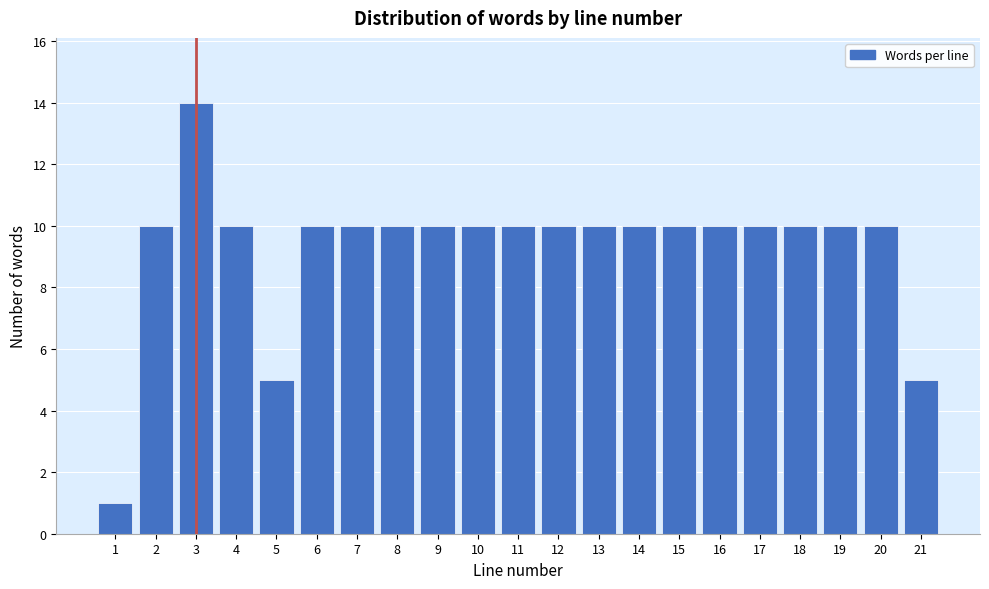

Reading left to right, list all the values displayed in this chart.

1=1	2=10	3=14	4=10	5=5	6=10	7=10	8=10	9=10	10=10	11=10	12=10	13=10	14=10	15=10	16=10	17=10	18=10	19=10	20=10	21=5